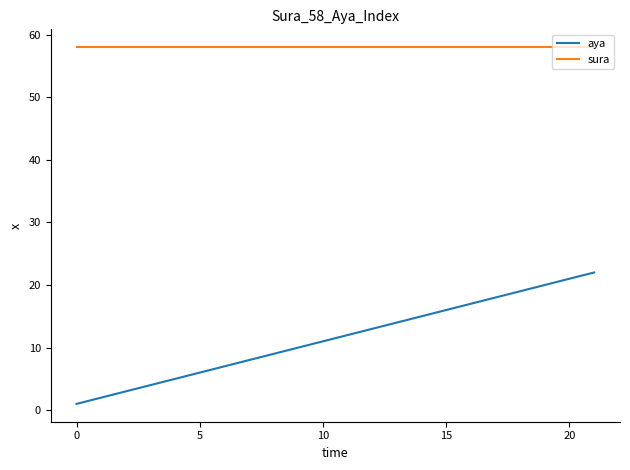

What is the minimum value for aya?

1